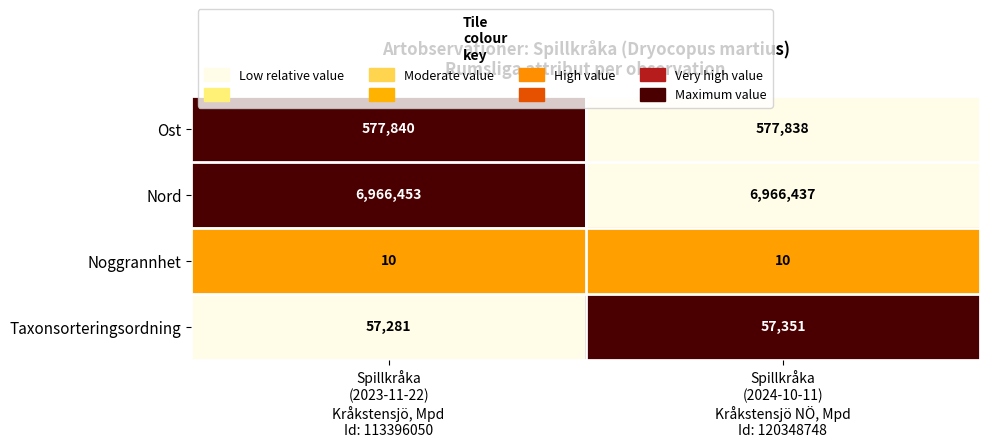

Which series has the largest range (max minus min)?

Taxonsorteringsordning